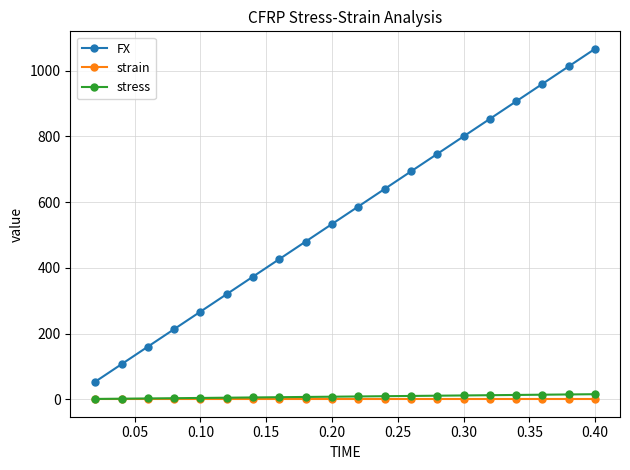

Which series has the largest total across all categories?

FX